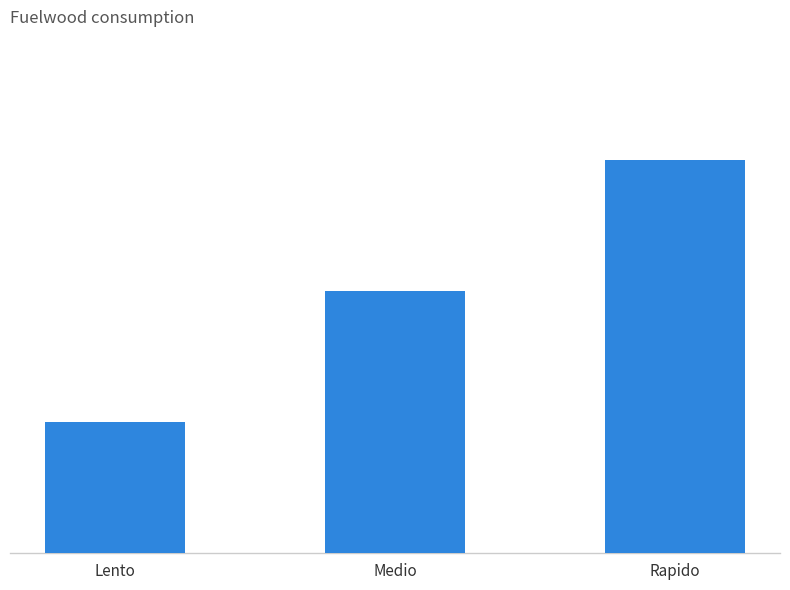

Rank the categories by value from highest to lowest.

Rapido, Medio, Lento